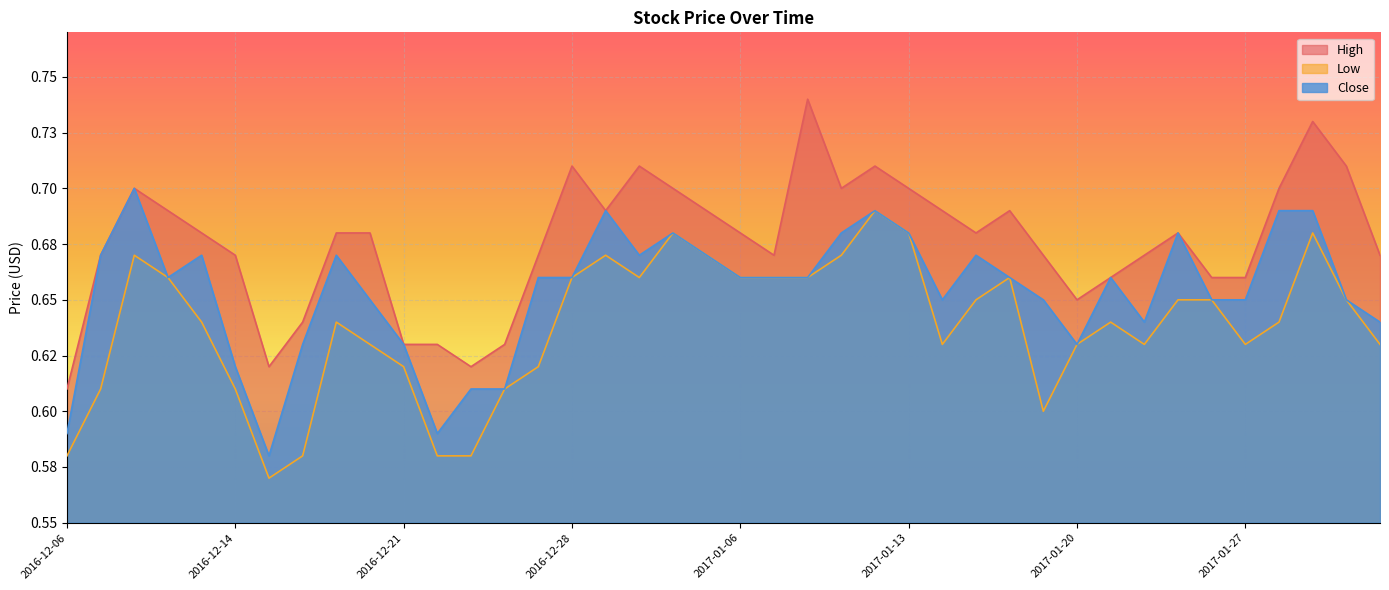

What is the sum of the Low values at 2016-12-15 and 2016-12-27?

1.2